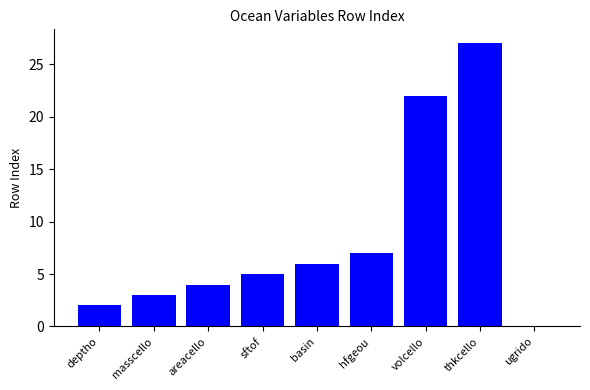

Is it true that the value at deptho is 3?

False